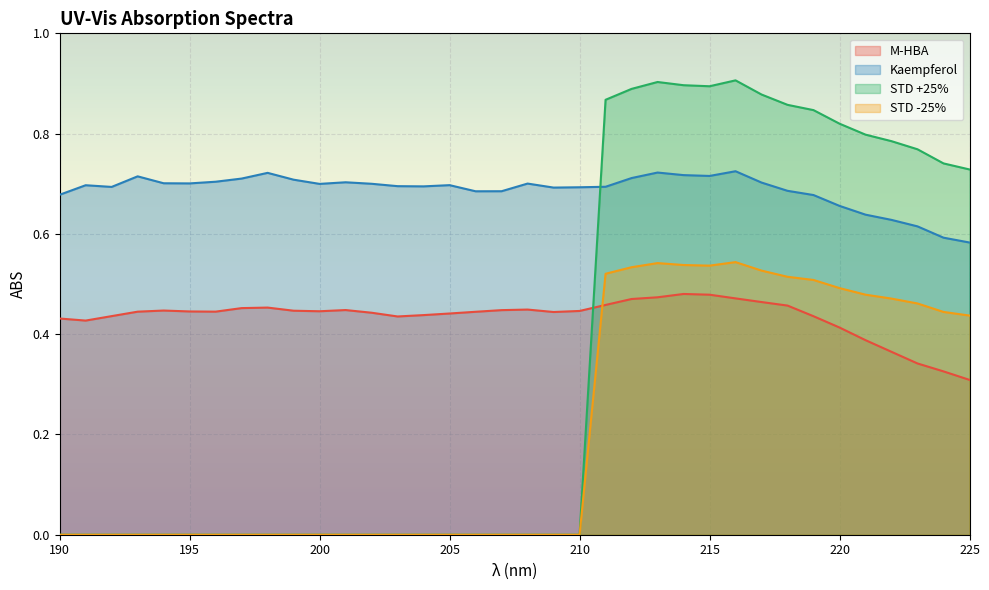

What is the spread (max minus min) of values at 205?

0.7